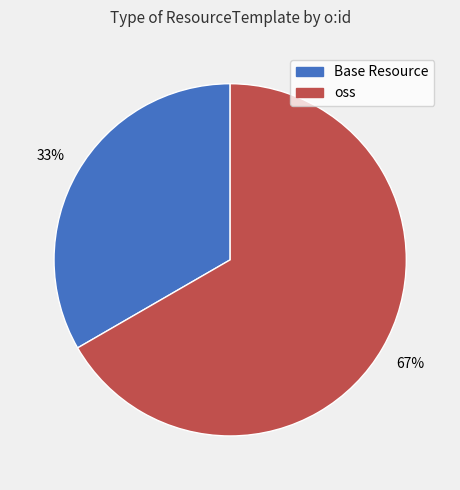

Is there any slice that represents more than half of the pie?

Yes